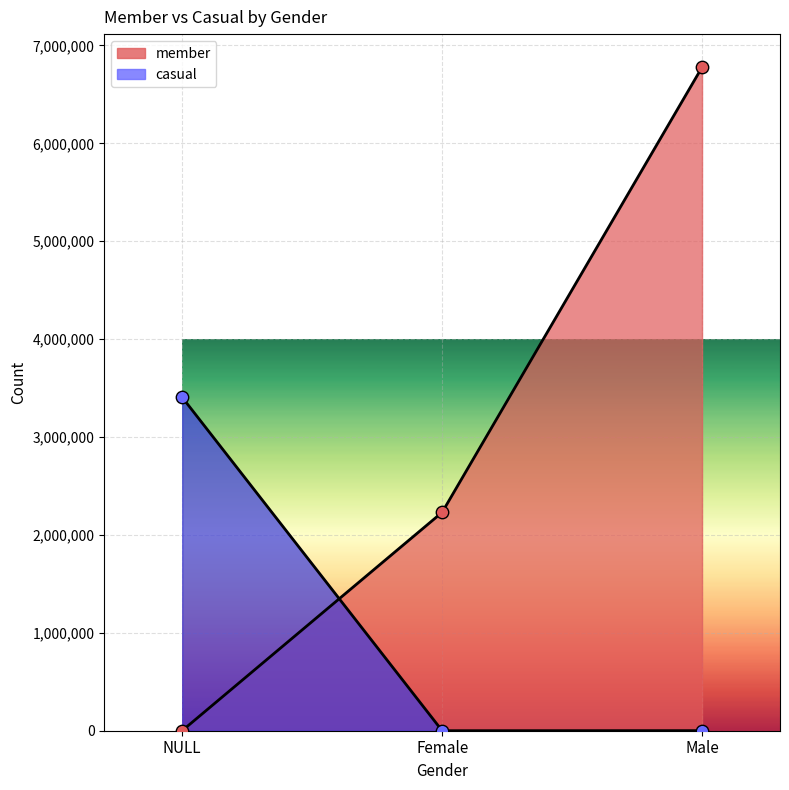

At which category is the sum across all series the highest?

Male